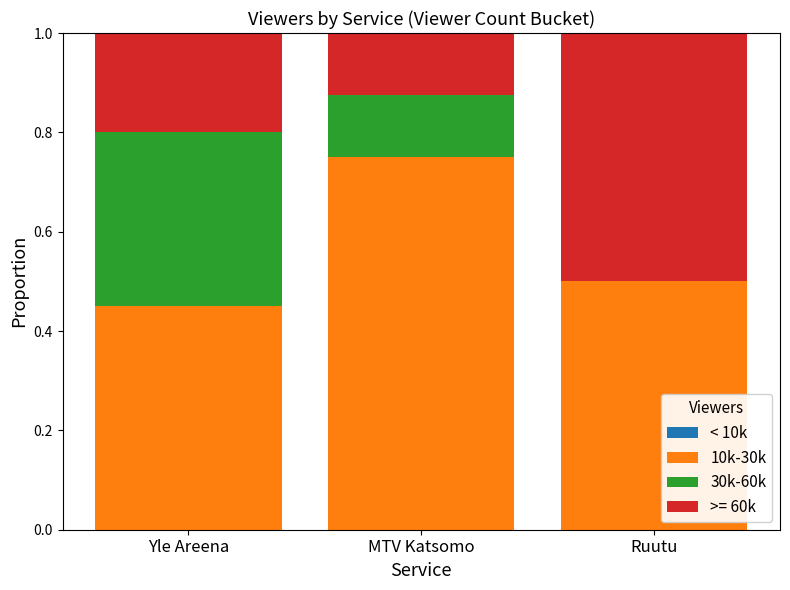

Is it true that 10k-30k equals 0.5 at Yle Areena?

True